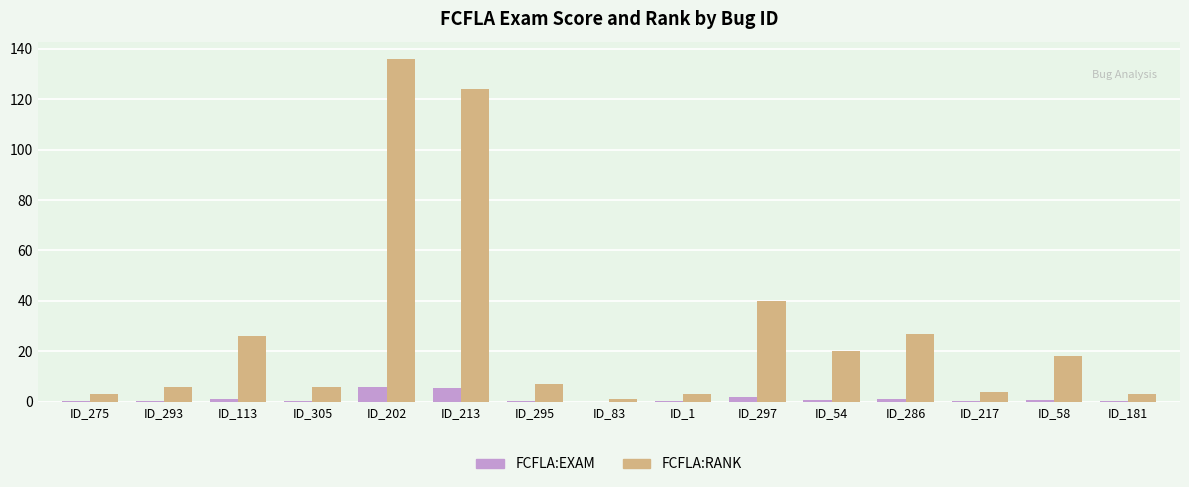

Which series has the widest spread of values?

FCFLA:RANK